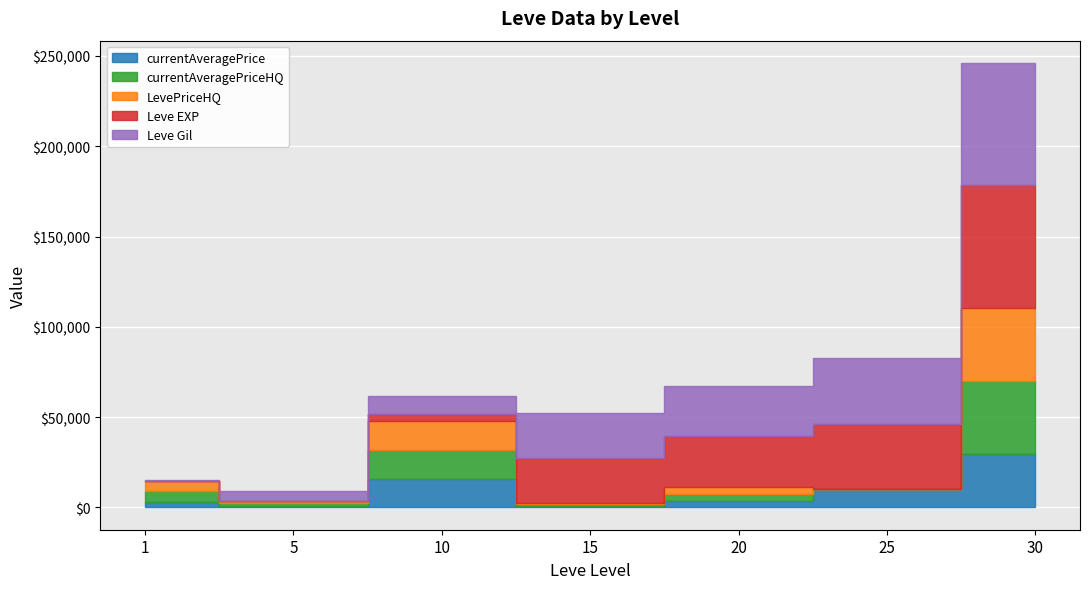

True or false: LevePriceHQ has a value of 16009.0 at 10.

True